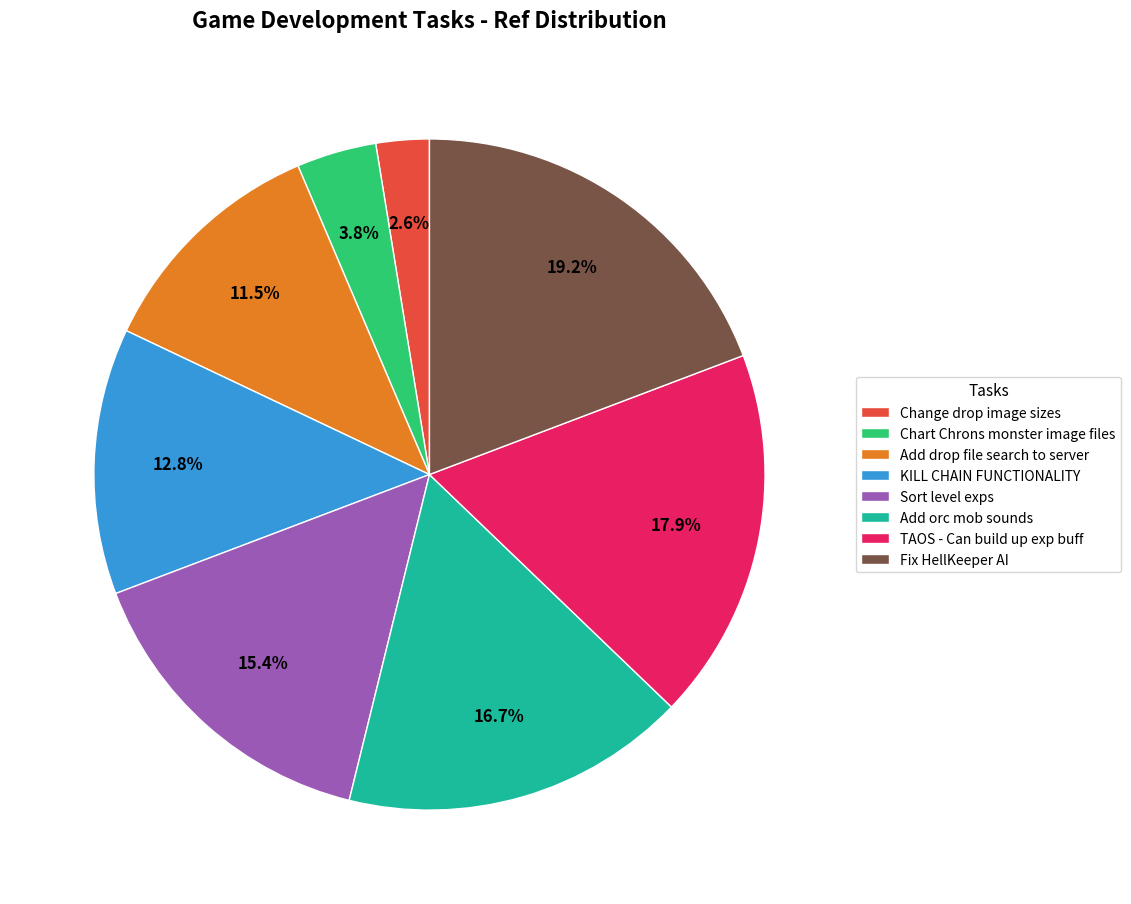

What percentage is NOT represented by Chart Chrons monster image files?

96.2%